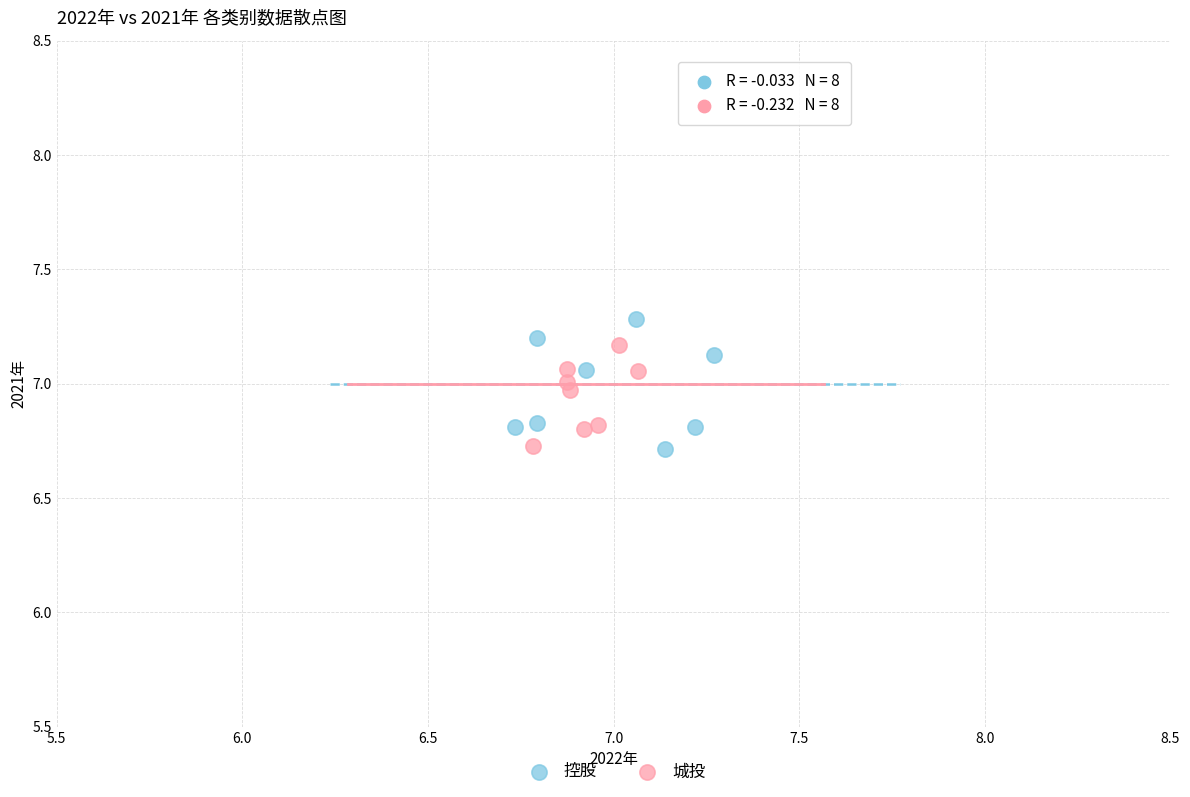

Which series has the widest spread of Y values?

控股